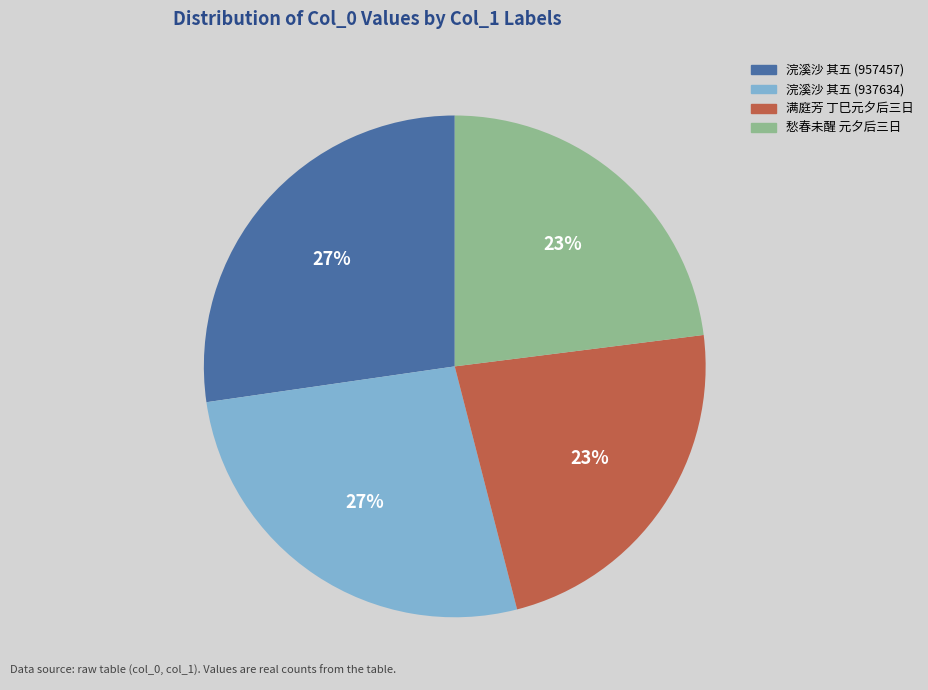

Is there a majority slice in this chart?

No